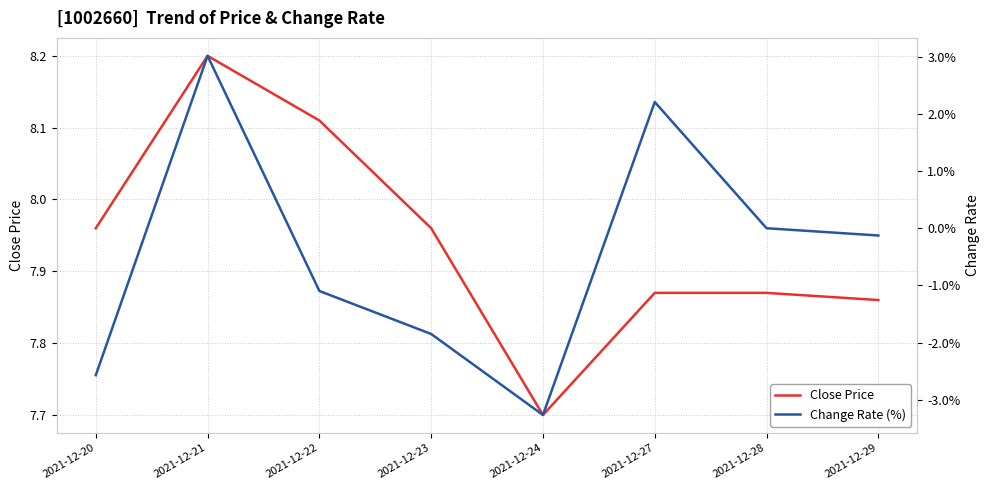

Which has a higher value, 2021-12-29 or 2021-12-20?

2021-12-20